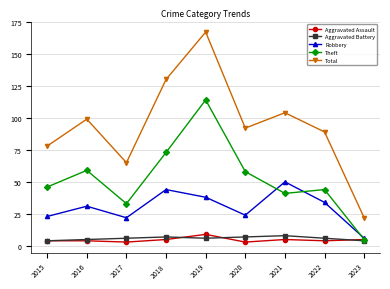

How many data points does each series have?

9